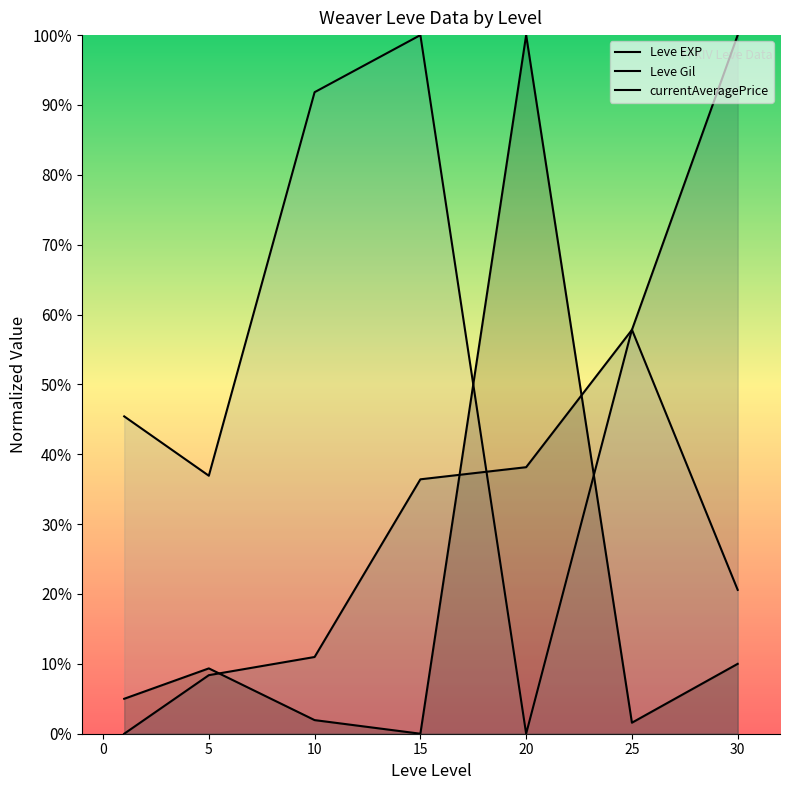

At how many categories does at least one series exceed 81?

4